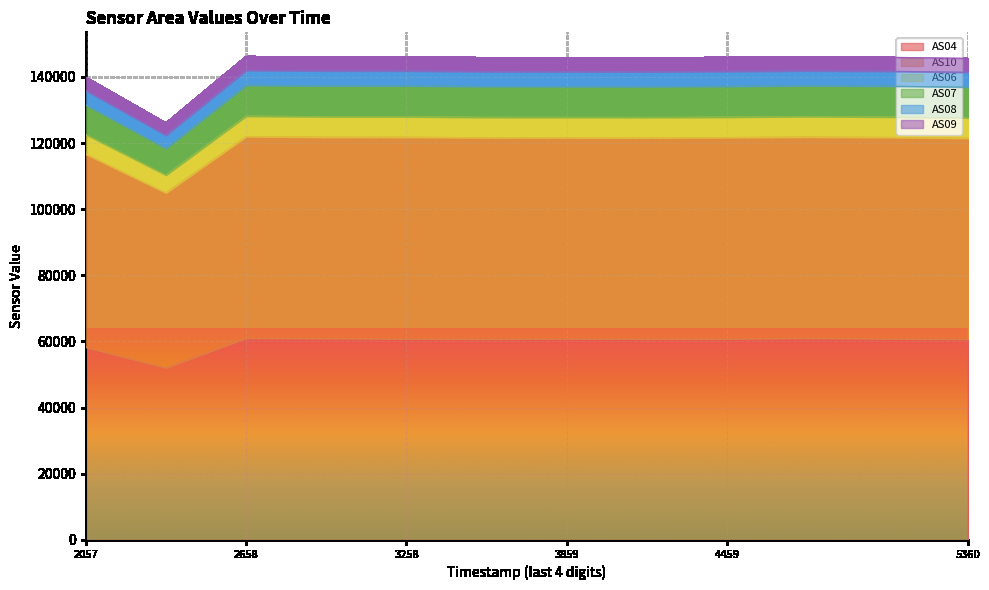

The value of AS04 at 3258 is 81229. True or false?

False